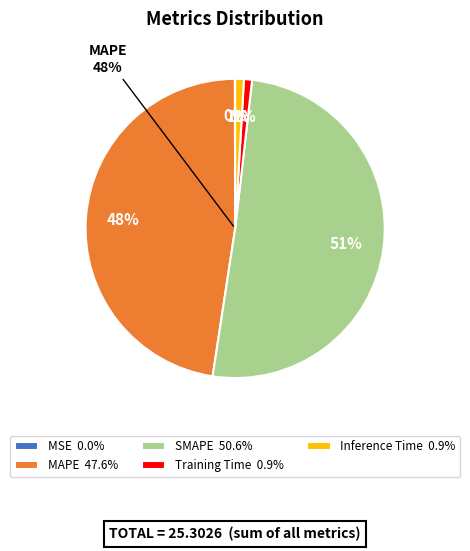

Is it true that SMAPE is 63% of the pie?

False